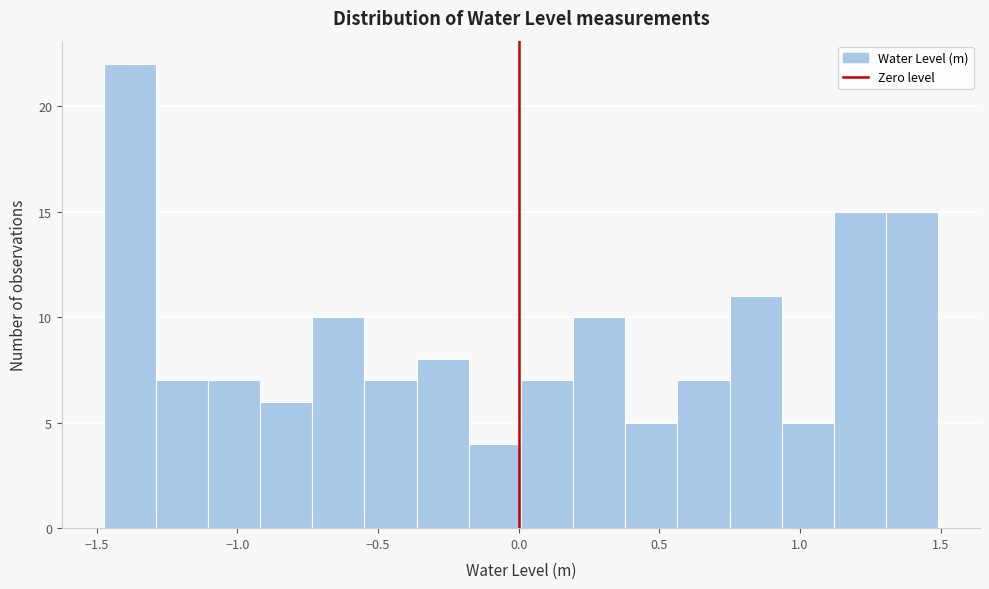

Around what value on the x-axis is the tallest bar? Give the approximate position of its centre, as read against the axis.

-1.40